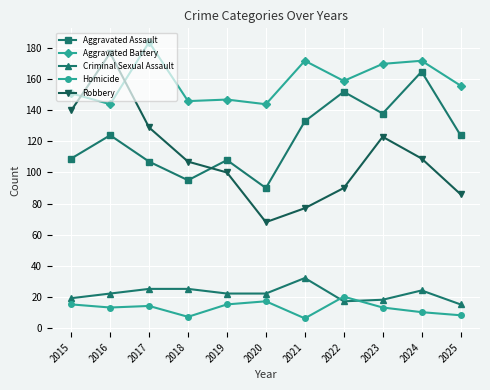

Is this an area chart (filled region under the line)?

No